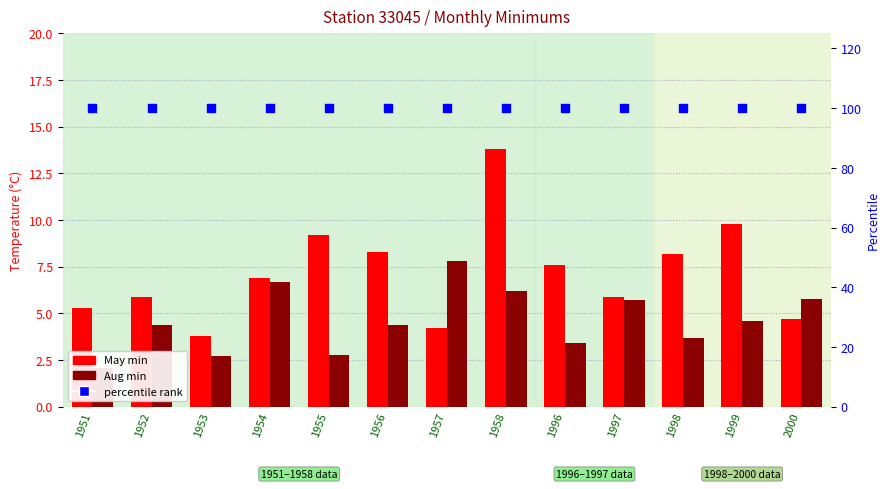

Which series has the largest total across all categories?

percentile rank